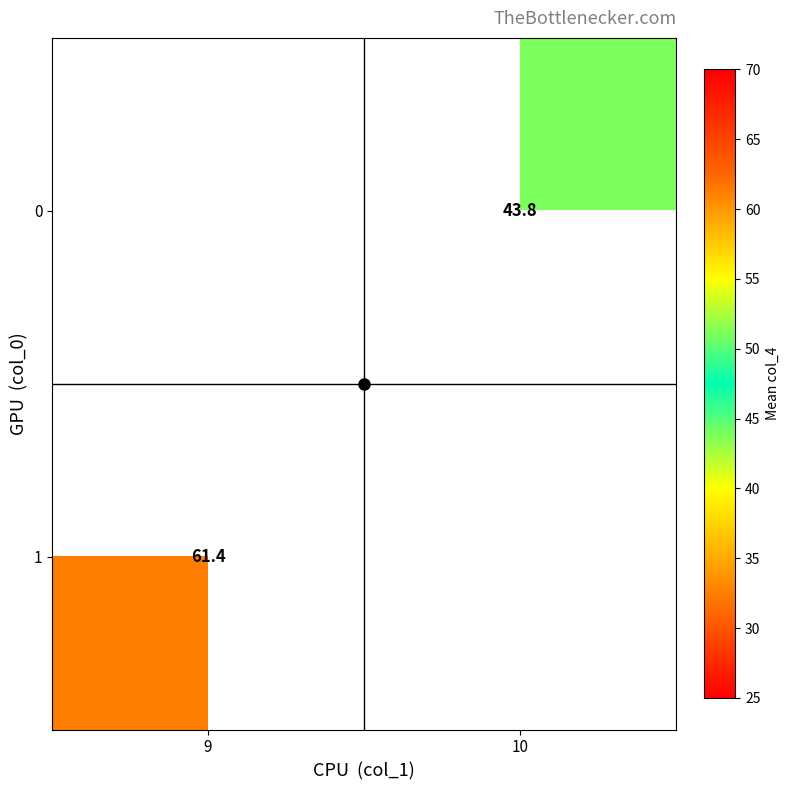

List the labels in order of 0 value, smallest first.

9, 10